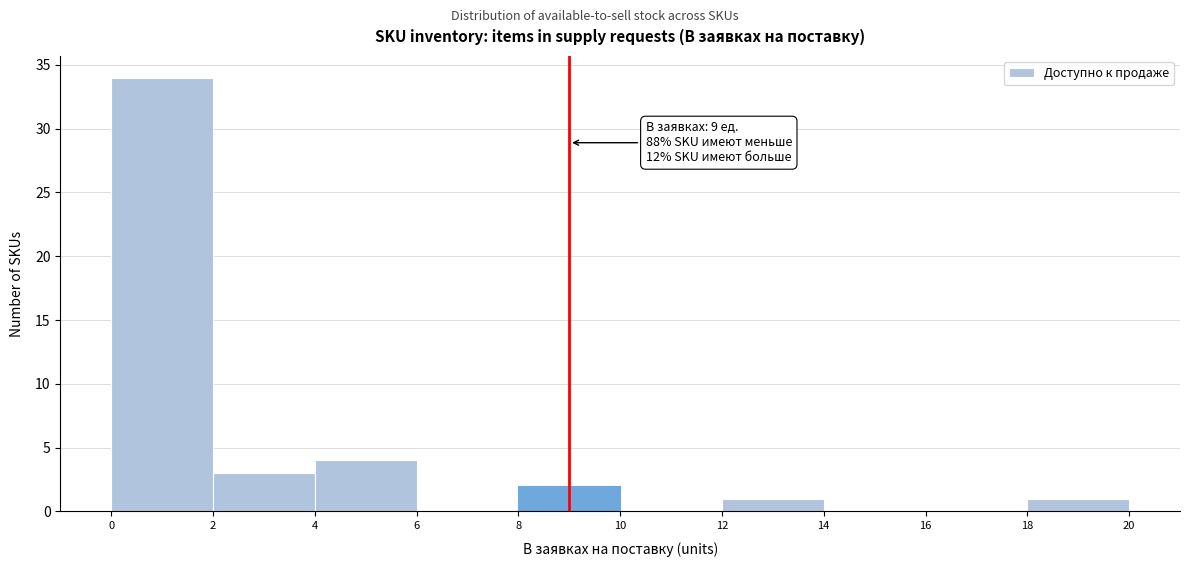

Which range on the x-axis has the tallest bar?

0 to 2